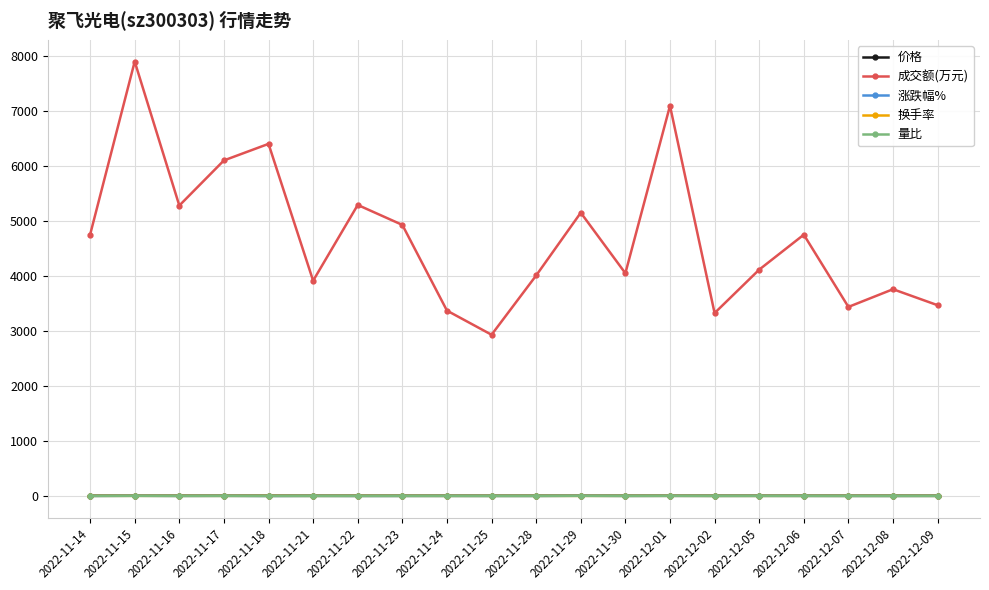

Where is the first local minimum for 成交额(万元)?

2022-11-16